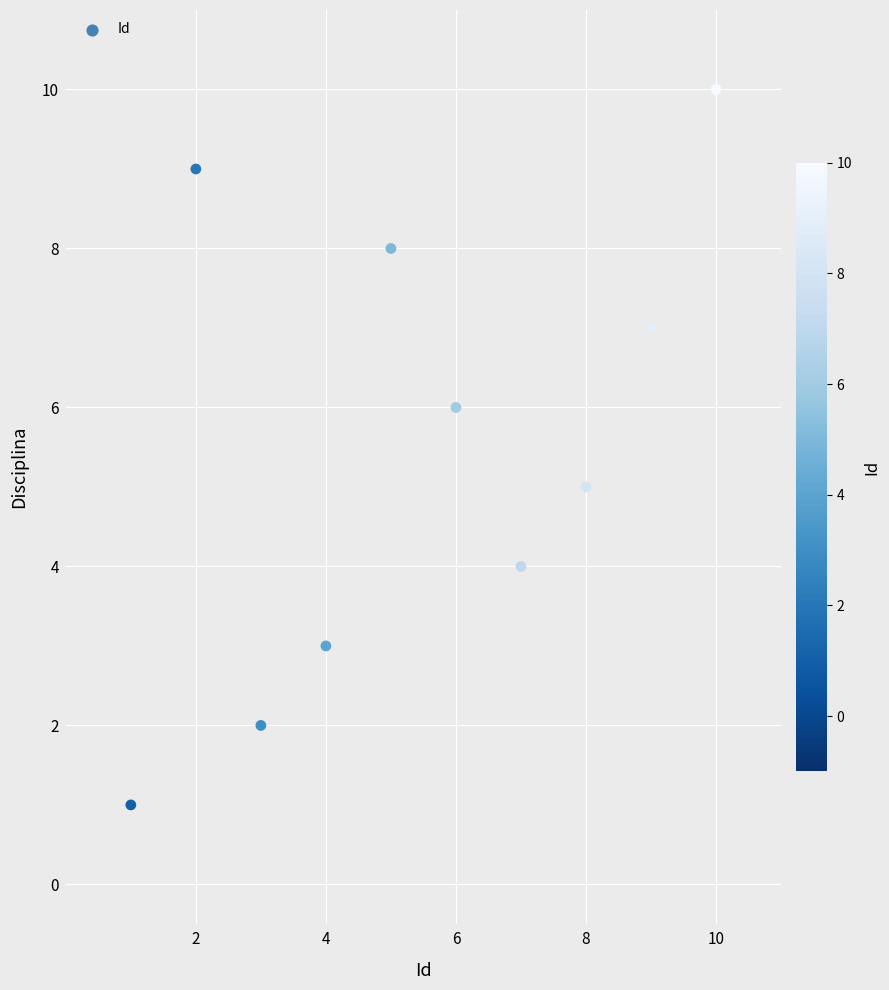

What is the average X value?

6